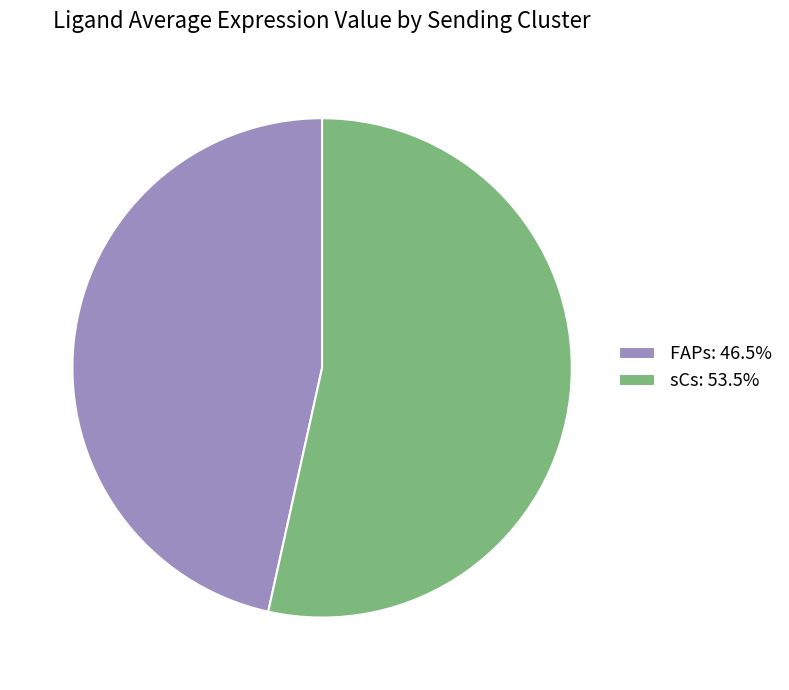

Is sCs: 53.5% the majority of the pie?

Yes